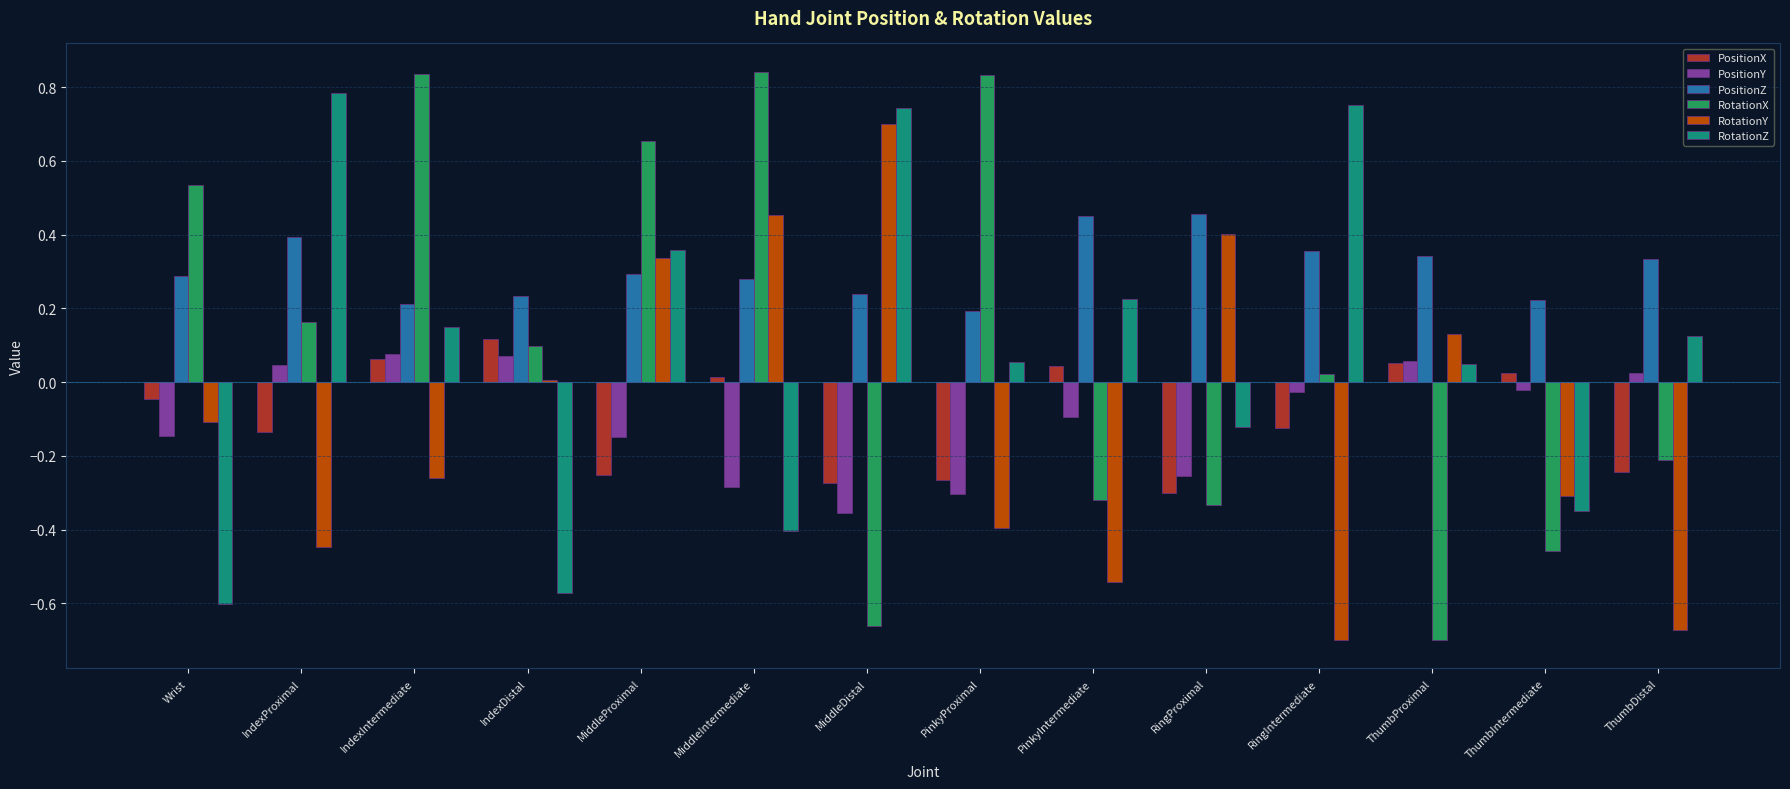

Which series has the widest spread of values?

RotationX